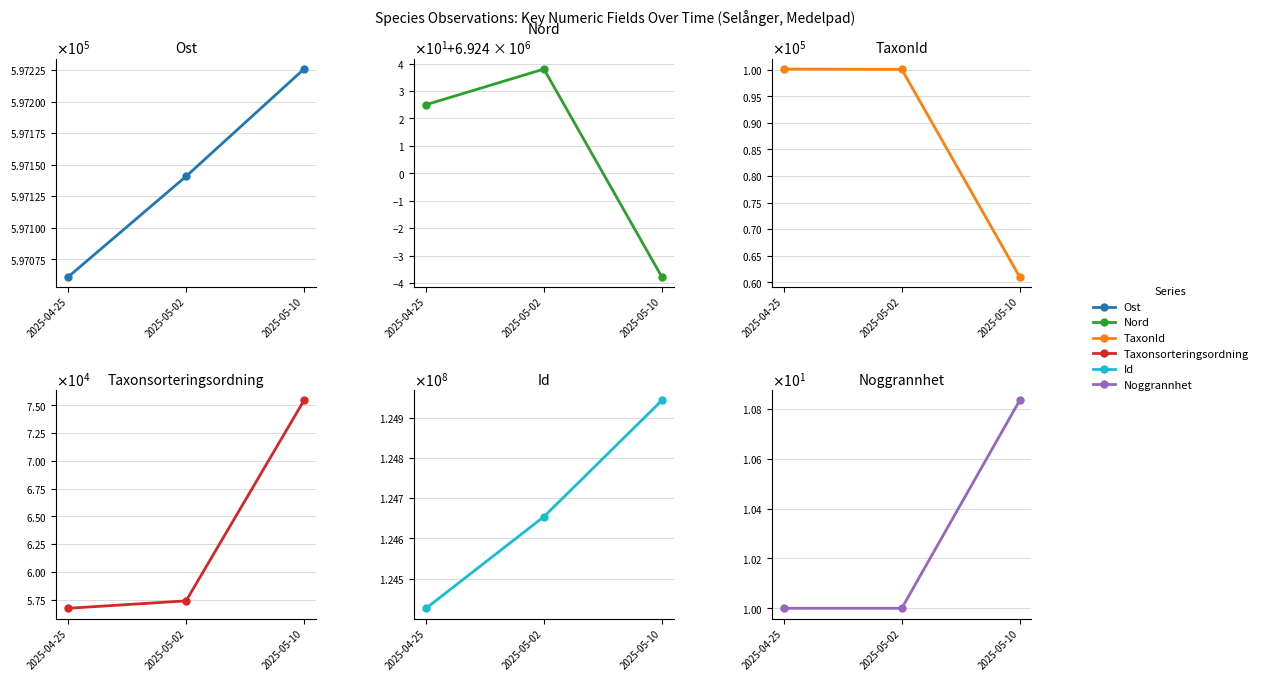

Which series has the largest range (max minus min)?

Id